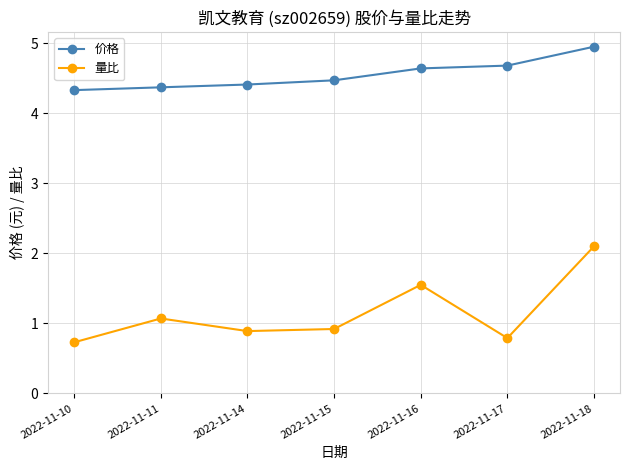

What is the highest value of the 价格 series?

5.0